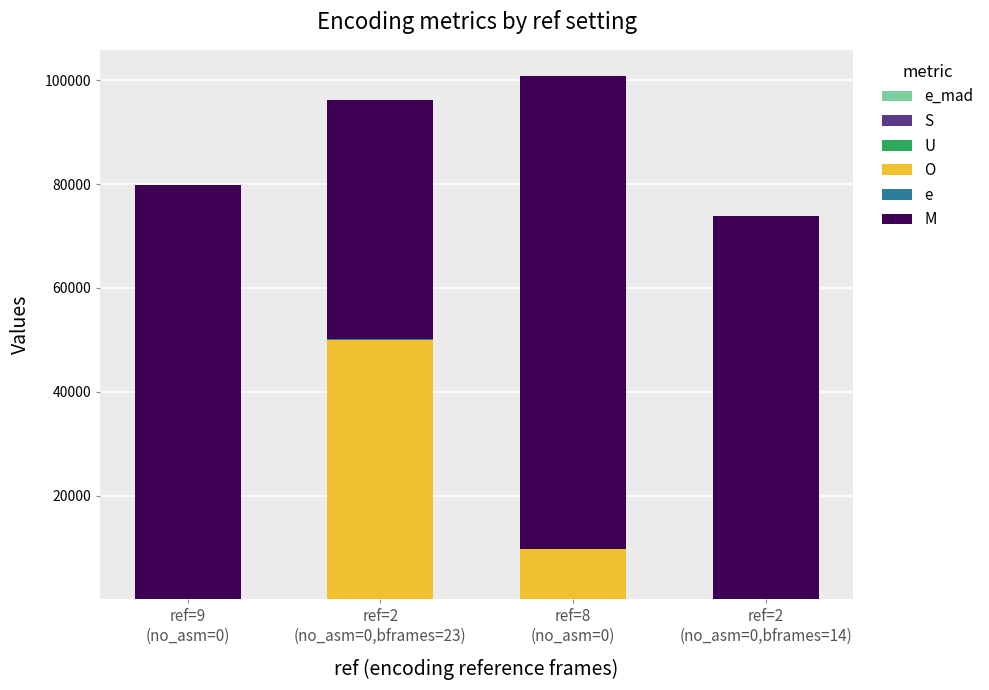

What is the sum of all e_mad values?

17.1